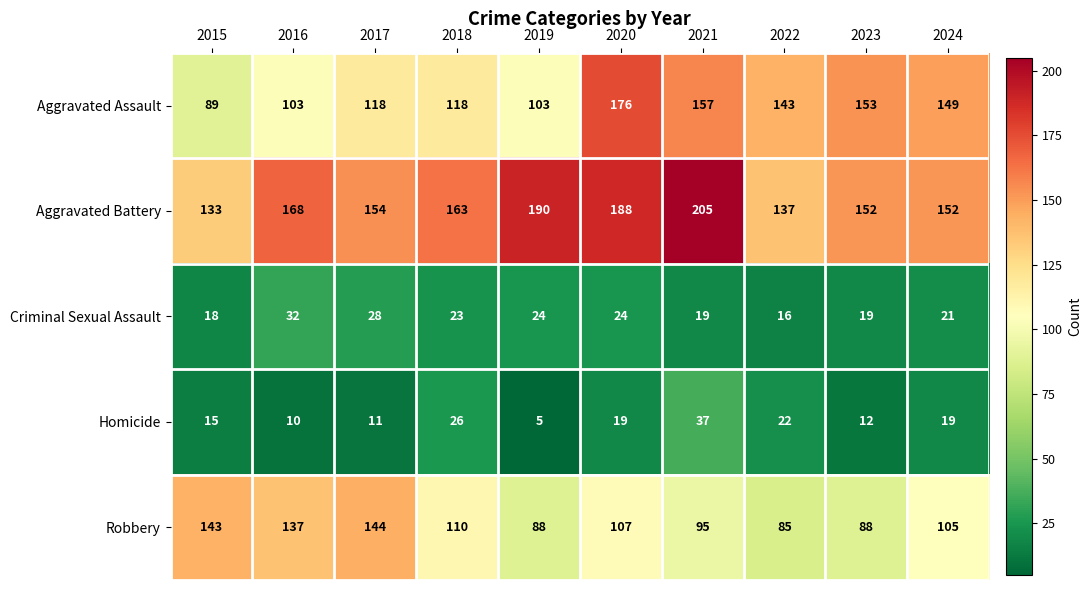

At 2018, list the series in order from smallest to largest.

Criminal Sexual Assault, Homicide, Robbery, Aggravated Assault, Aggravated Battery